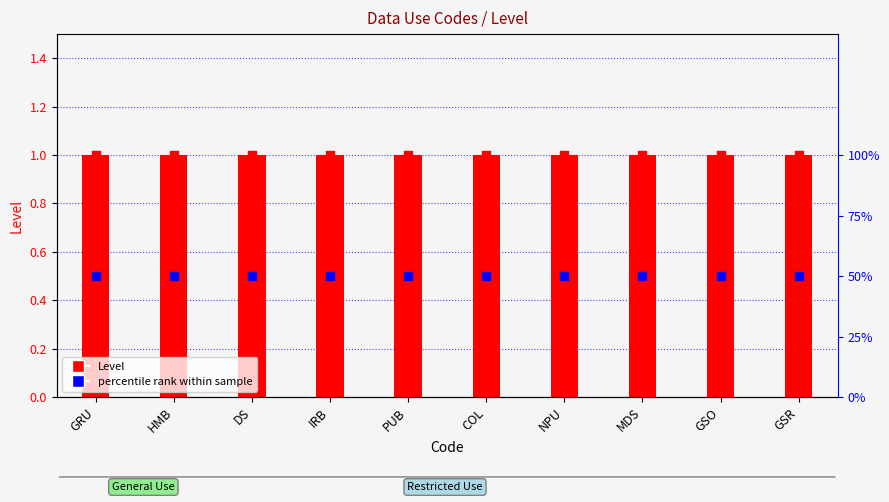

At how many categories does at least one series exceed 22?

10